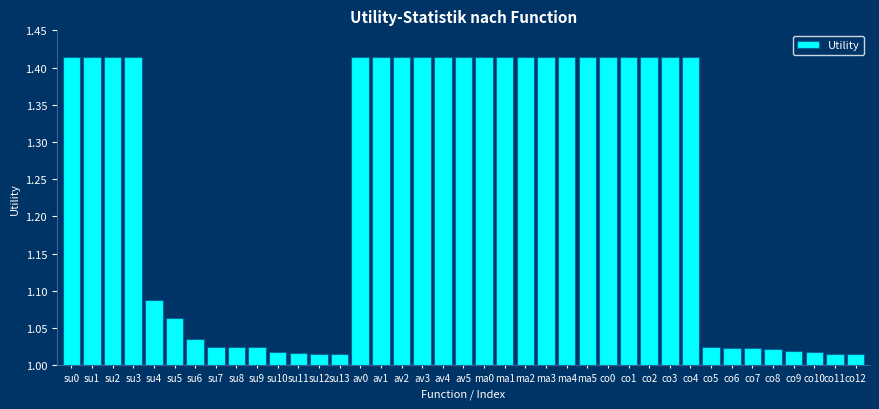

What is the label of the 32nd bar from the right?

su7